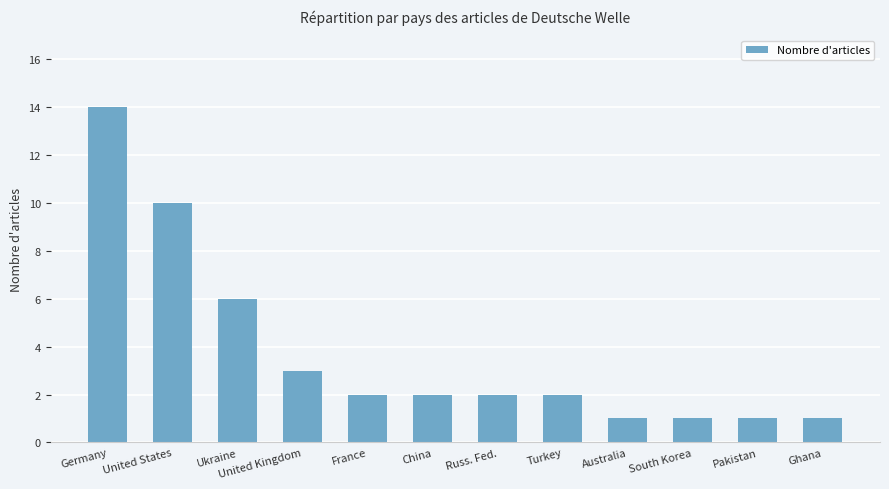

The value at France is 2. True or false?

True